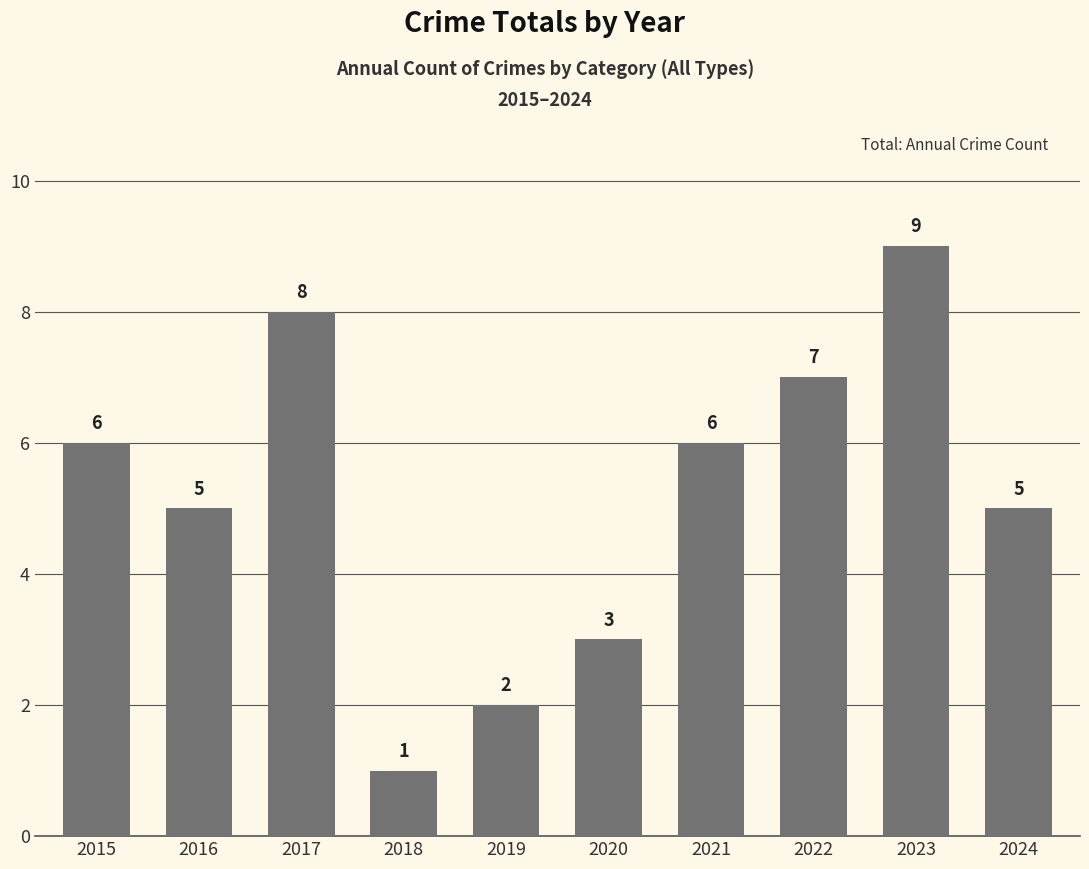

Reading left to right, list all the values displayed in this chart.

6	5	8	1	2	3	6	7	9	5